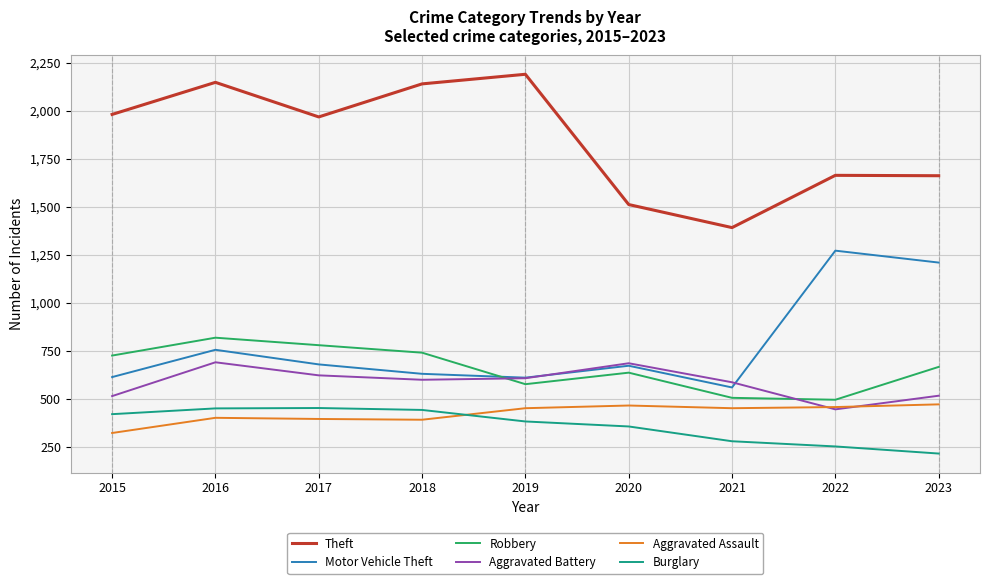

Read the Aggravated Battery value at 2020, to the nearest 10.

690